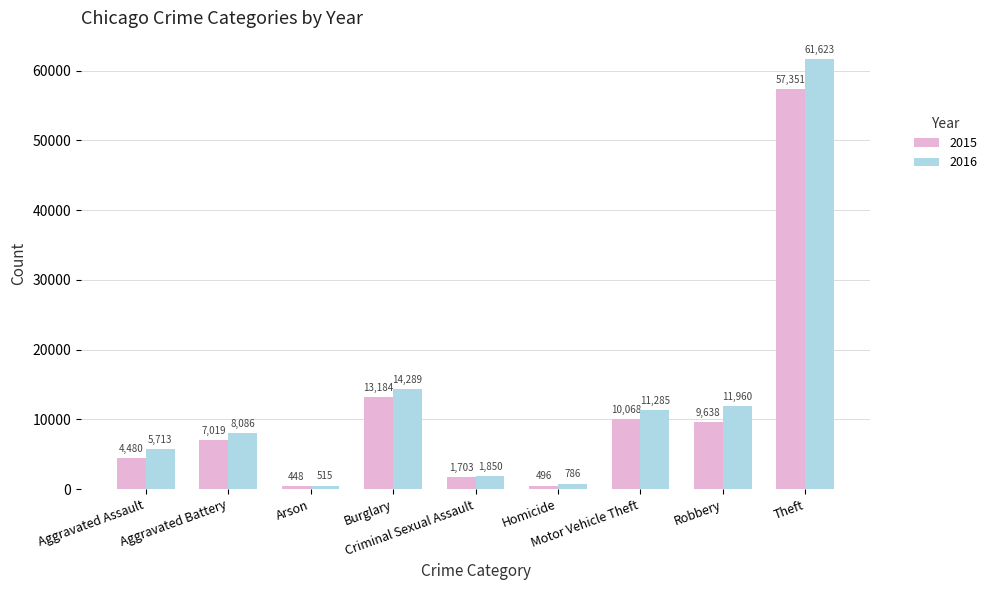

True or false: 2016 has a value of 11285 at Motor Vehicle Theft.

True